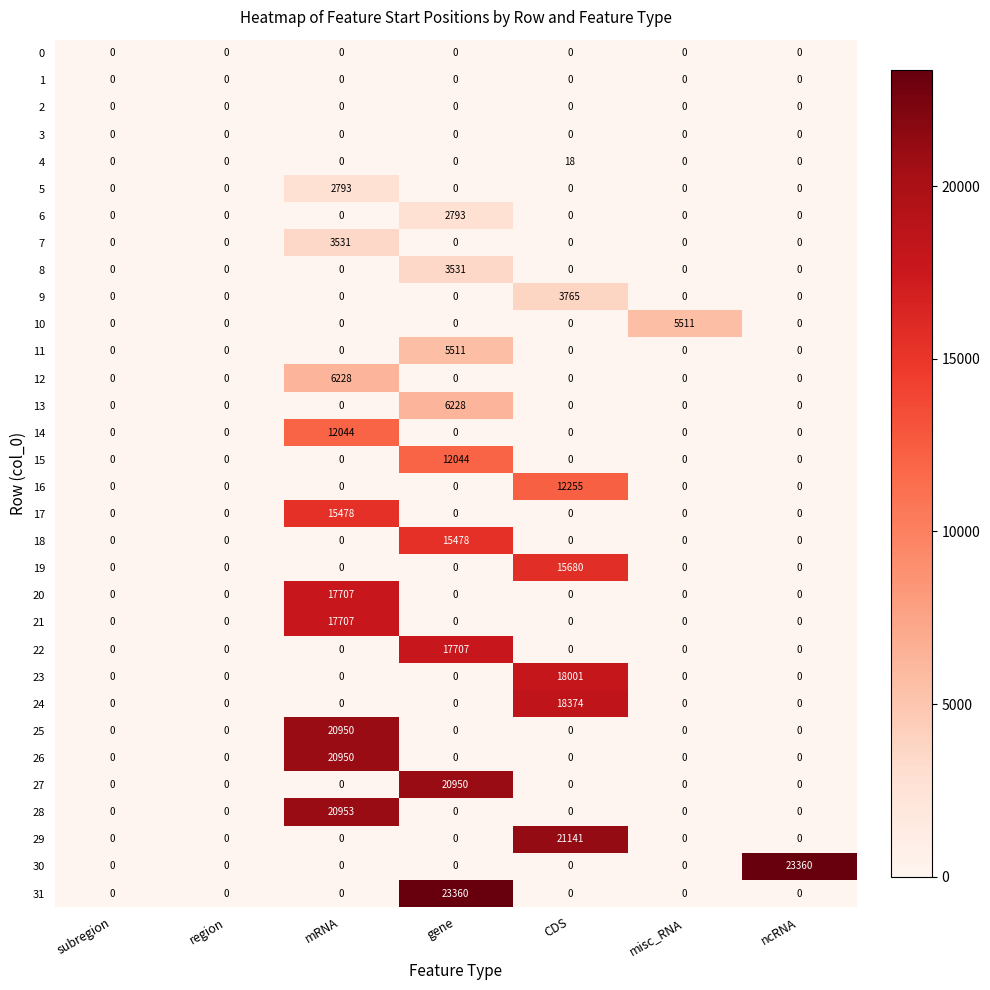

The value of 17 at gene is 0. True or false?

True